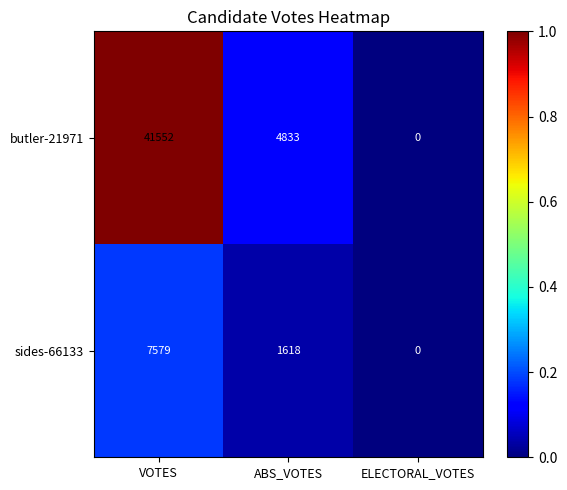

What is the sum of the sides-66133 values at ABS_VOTES and VOTES?

9197